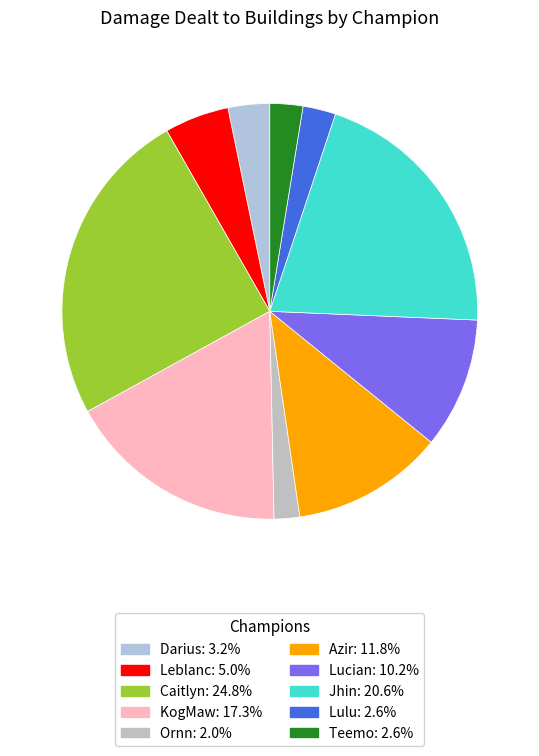

Rank the categories by value from highest to lowest.

Caitlyn, Jhin, KogMaw, Azir, Lucian, Leblanc, Darius, Teemo, Lulu, Ornn